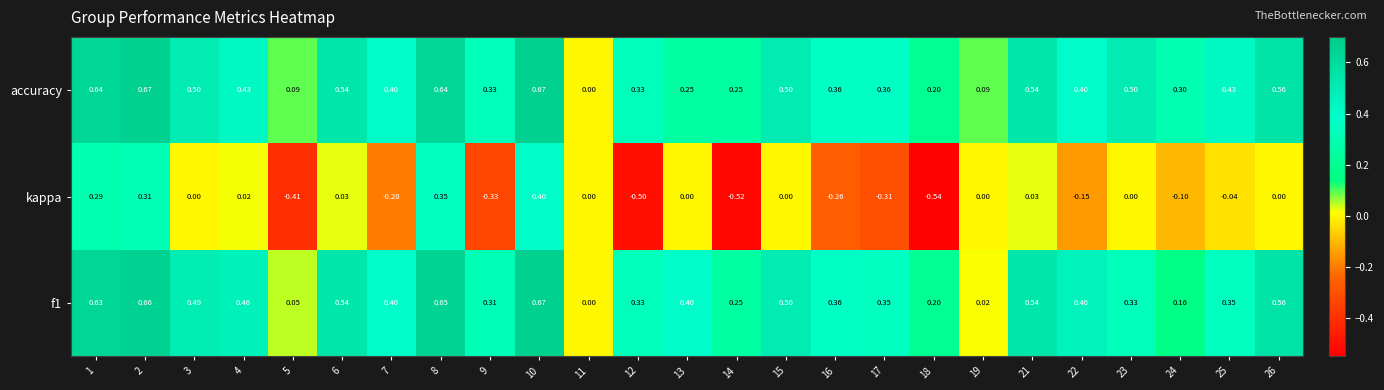

Which series changed the most between 7 and 17?

kappa